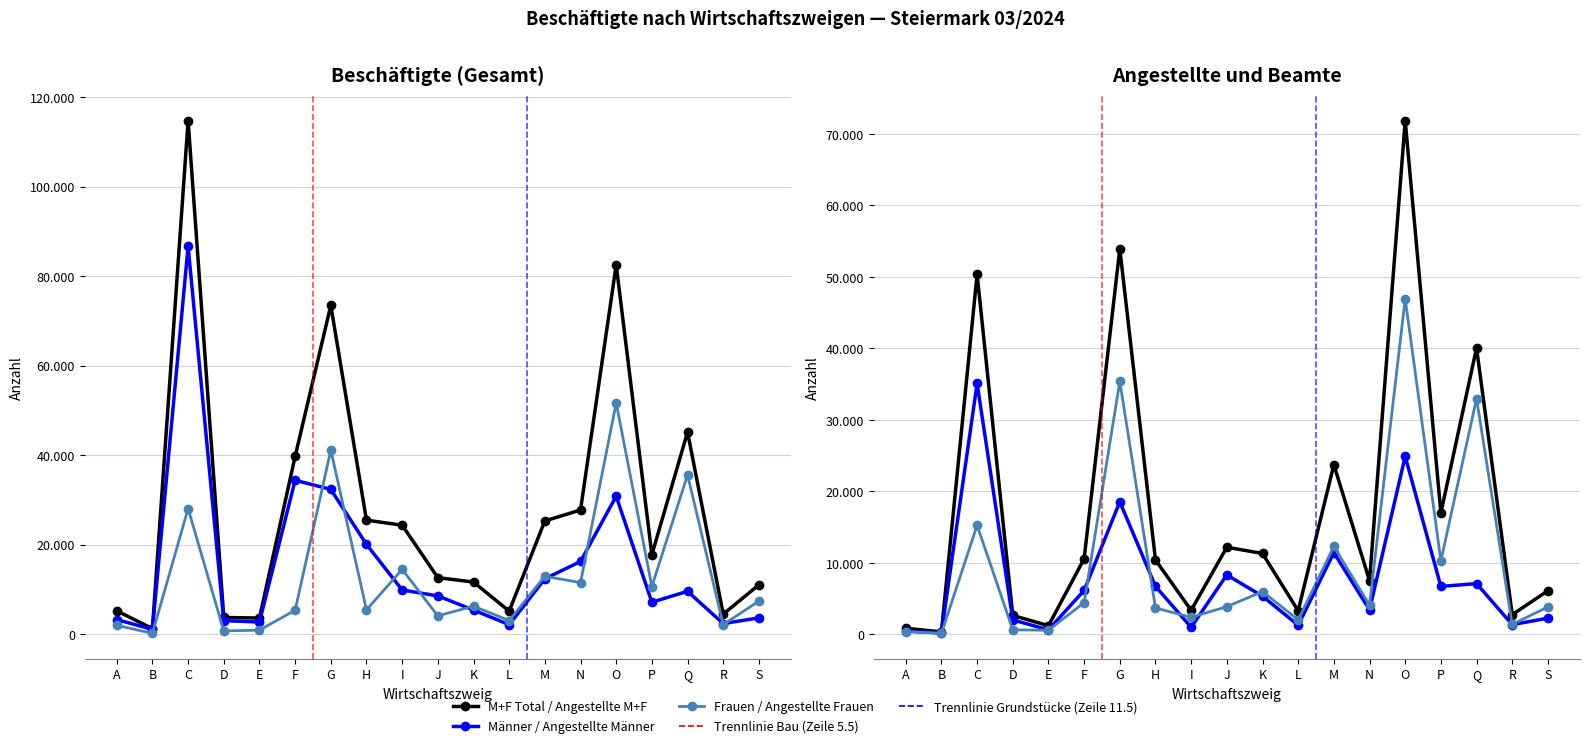

Count the number of data series in this chart.

6